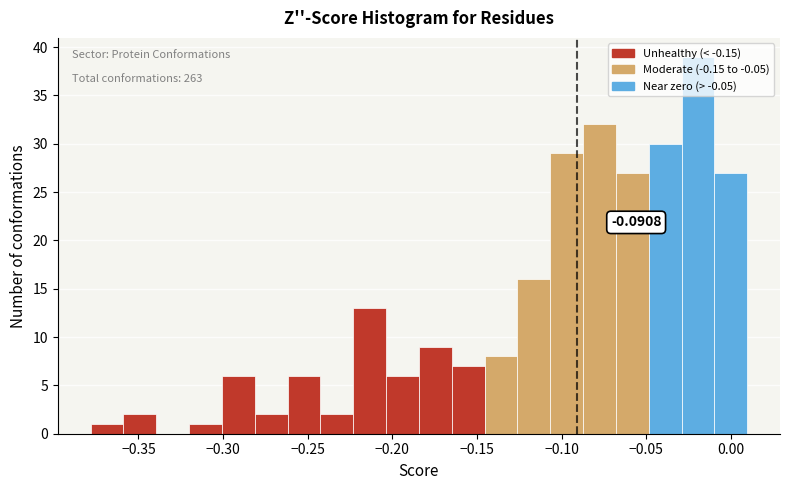

Around what value on the x-axis is the tallest bar? Give the approximate position of its centre, as read against the axis.

-0.020